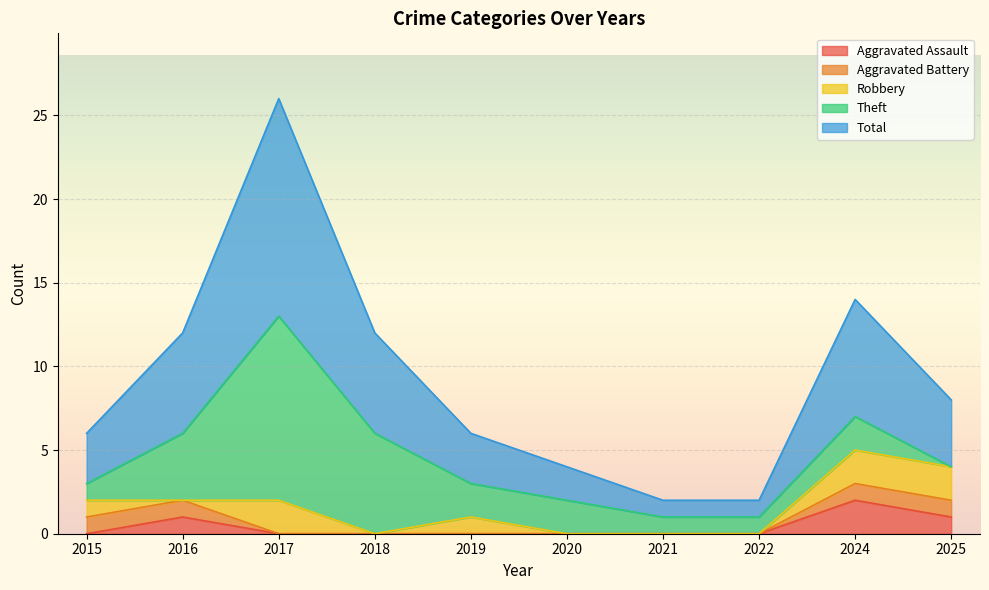

Reading right to left, what are all the values shown in this chart?

Aggravated Assault: 2025=1	2024=2	2022=0	2021=0	2020=0	2019=0	2018=0	2017=0	2016=1	2015=0
Aggravated Battery: 2025=1	2024=1	2022=0	2021=0	2020=0	2019=0	2018=0	2017=0	2016=1	2015=1
Robbery: 2025=2	2024=2	2022=0	2021=0	2020=0	2019=1	2018=0	2017=2	2016=0	2015=1
Theft: 2025=0	2024=2	2022=1	2021=1	2020=2	2019=2	2018=6	2017=11	2016=4	2015=1
Total: 2025=4	2024=7	2022=1	2021=1	2020=2	2019=3	2018=6	2017=13	2016=6	2015=3